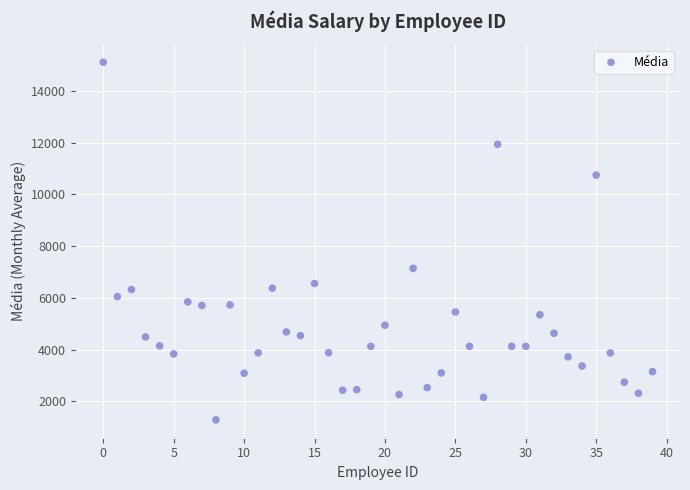

What is the range of Y values (max minus min)?

13826.0